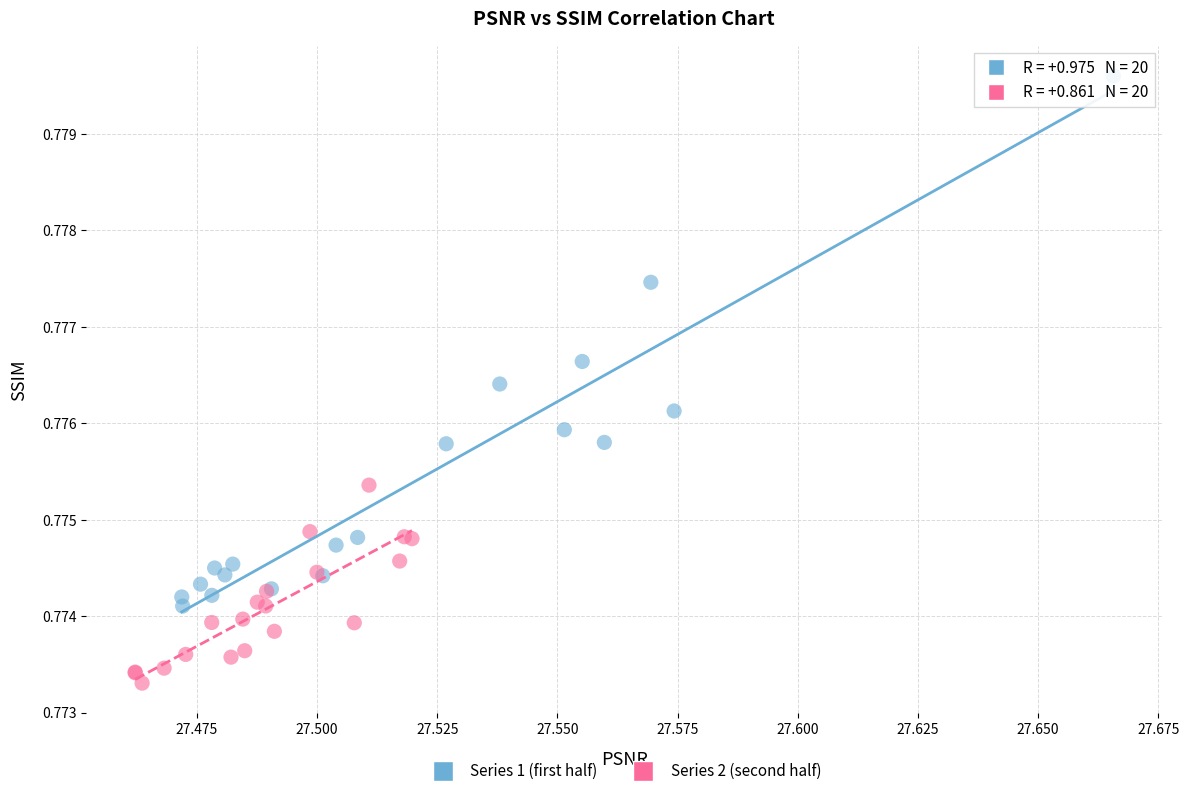

Which series reaches the minimum Y coordinate?

Series 2 (second half)